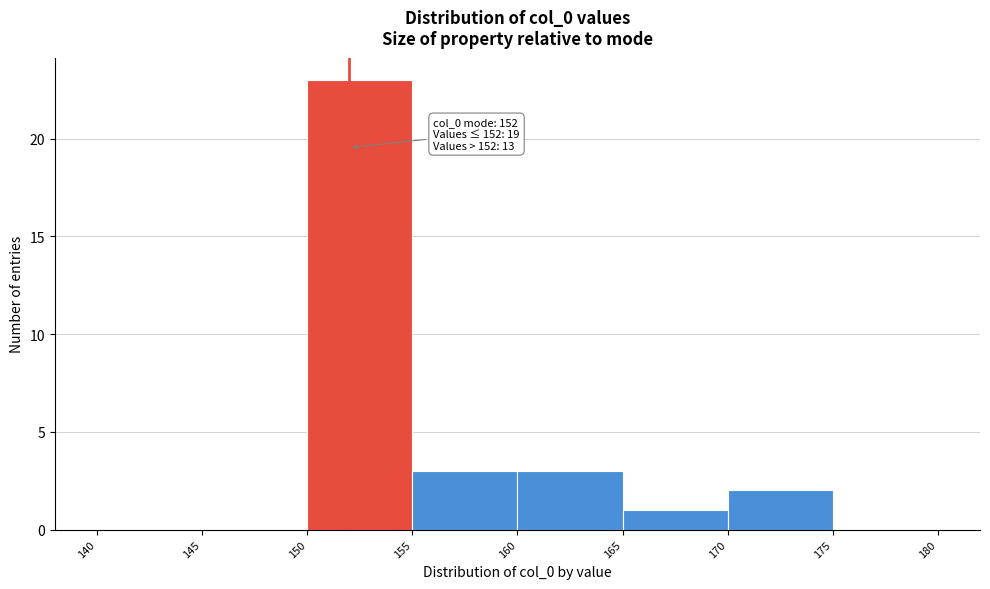

Over which range of the x-axis is the bar tallest?

150 to 155